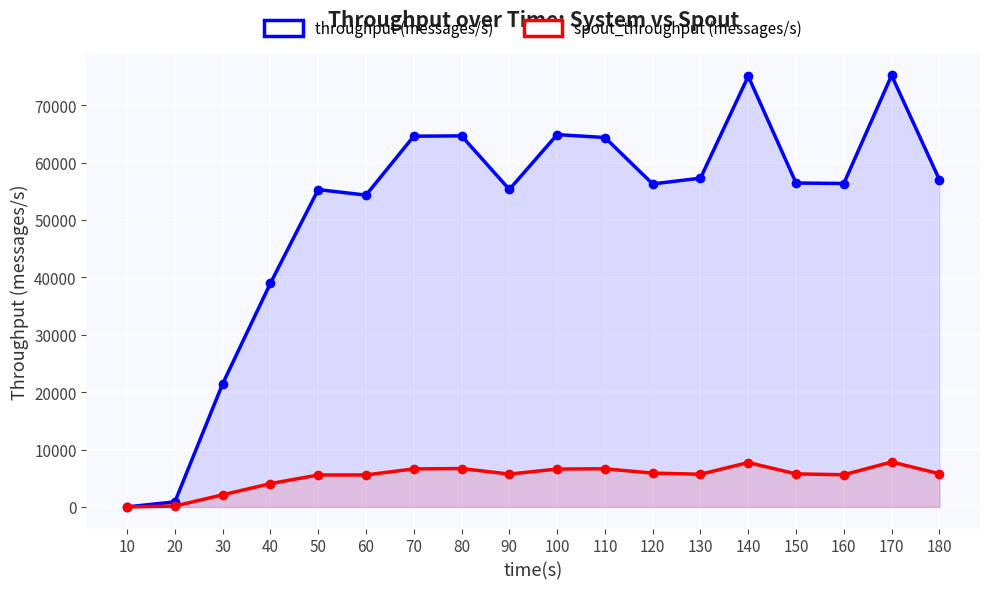

How many interior local peaks does the spout_throughput (messages/s) series have?

4